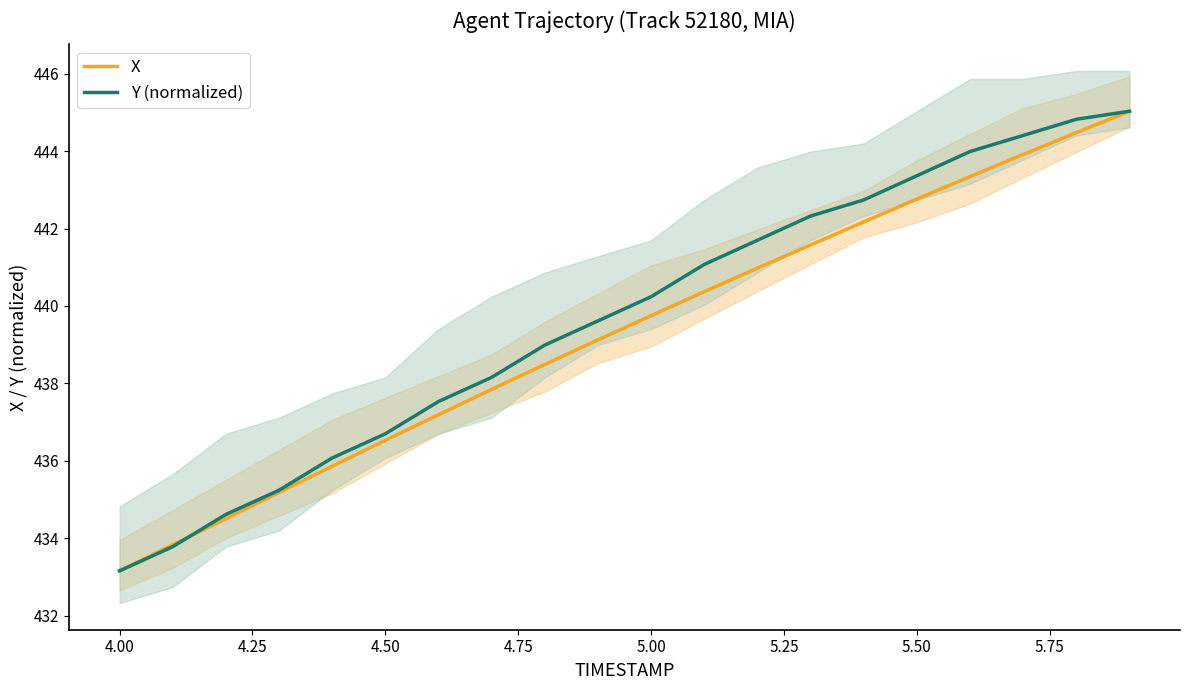

Rank the series by their maximum value, from lowest to highest.

X, Y (normalized)